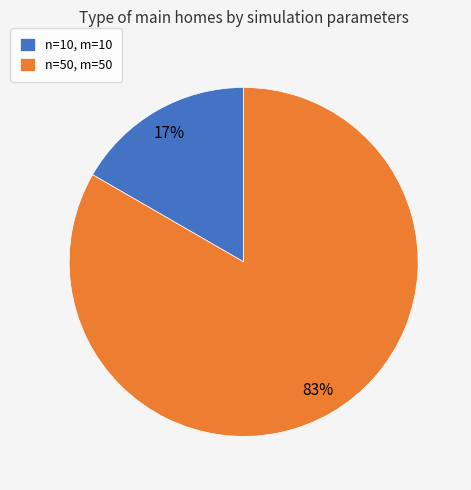

What percentage is the n=10 slice, to the nearest percent?

17%